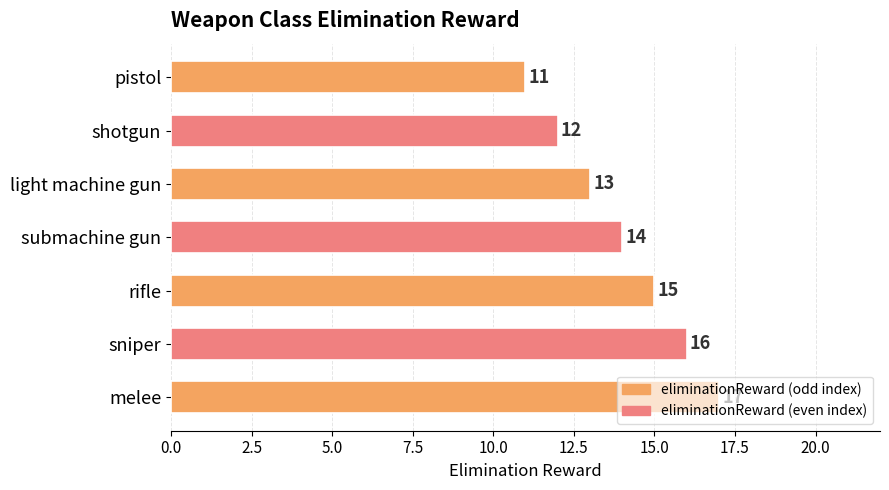

Between sniper and light machine gun, which is larger?

sniper